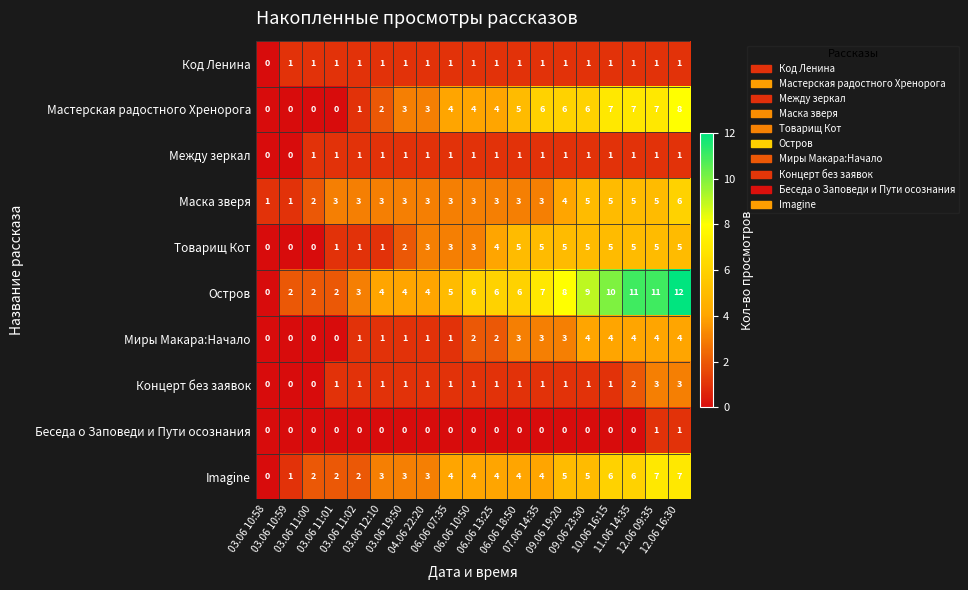

What is the sum of all Код Ленина values?

18